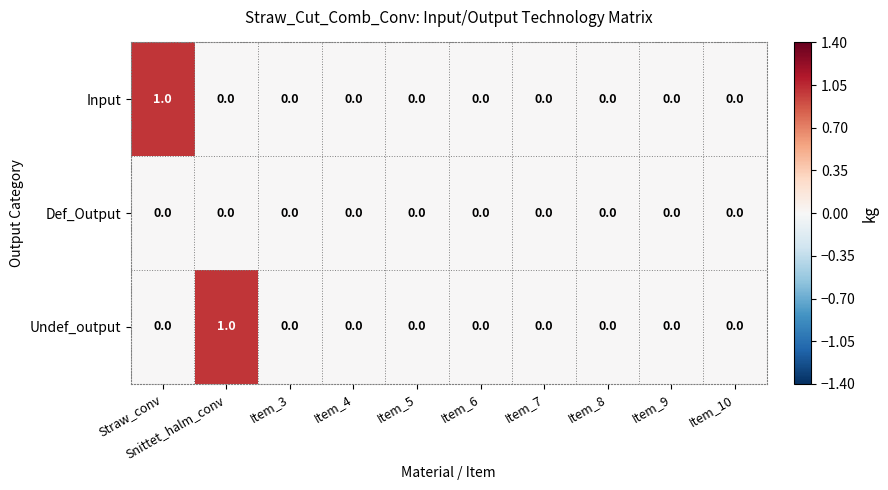

Between Snittet_halm_conv and Item_3, which series saw the biggest shift?

Undef_output